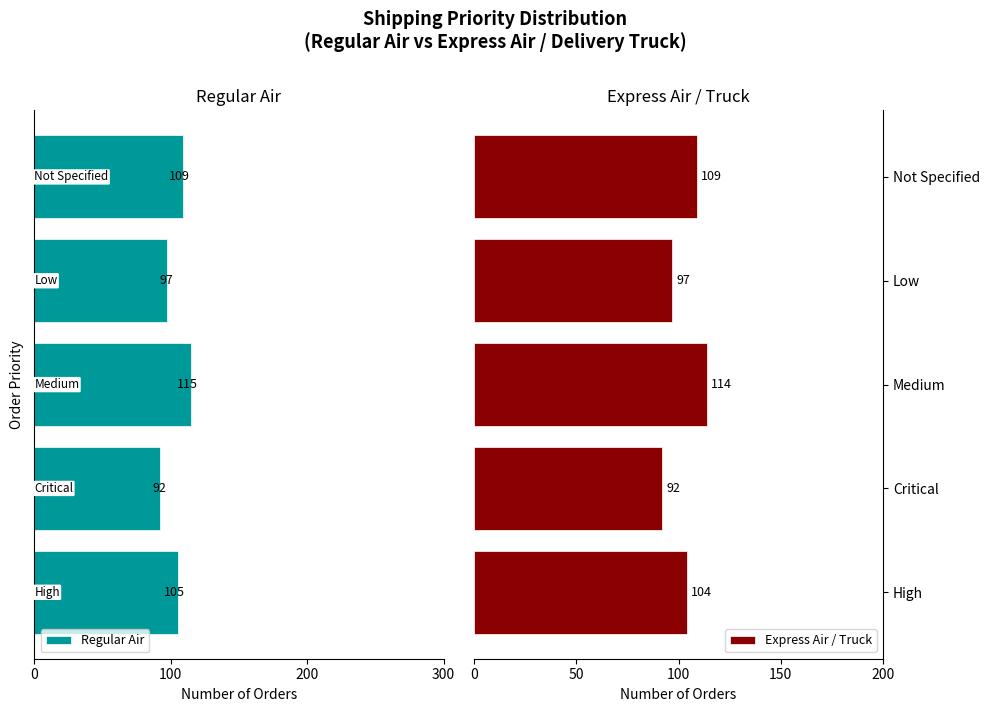

What is the average value of the Express Air / Truck series?

103